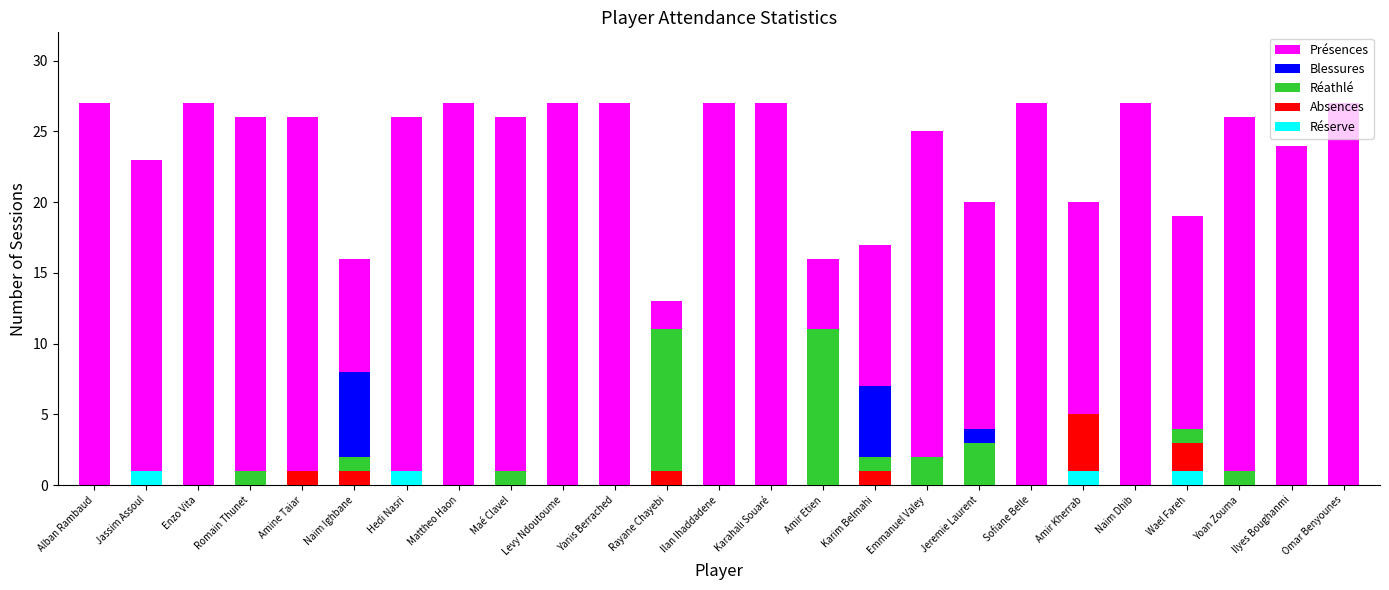

What is the label of the 20th bar from the left?

Amir Kherrab